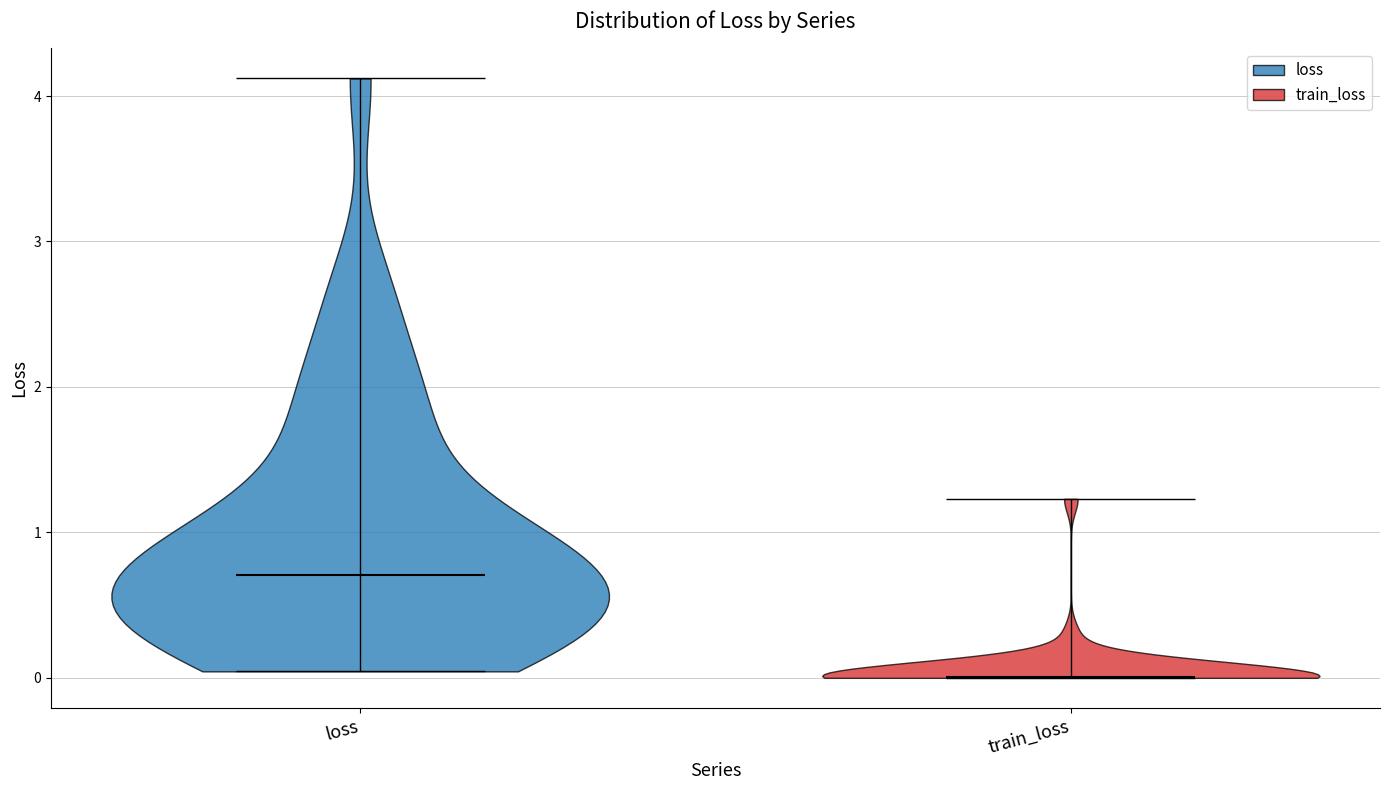

Which violin has the lowest median line?

train_loss